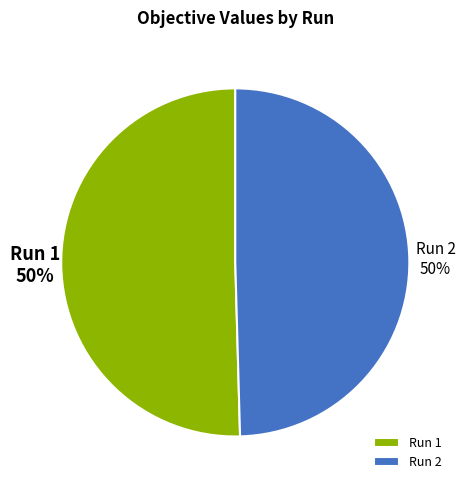

Do Run 1 and Run 2 together represent more than half of the pie?

Yes